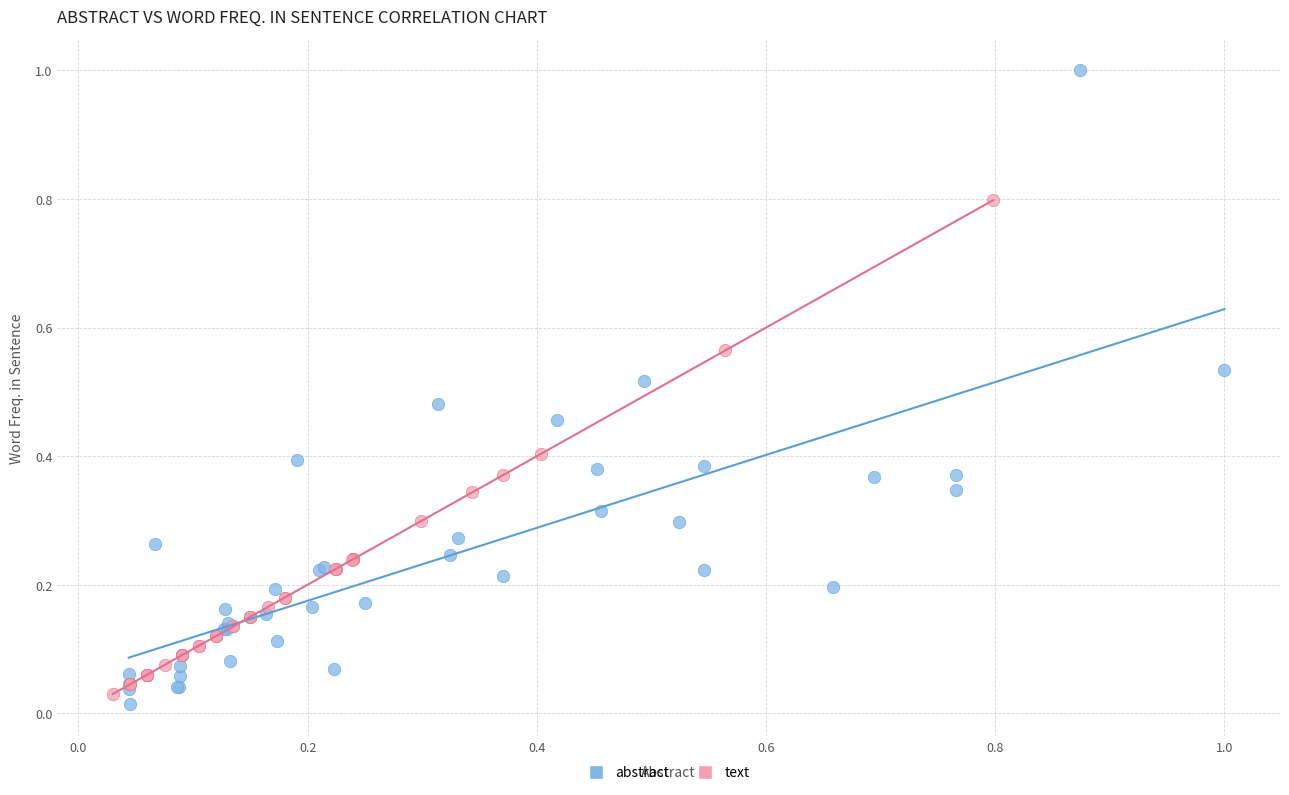

Which series has the widest spread of Y values?

abstract